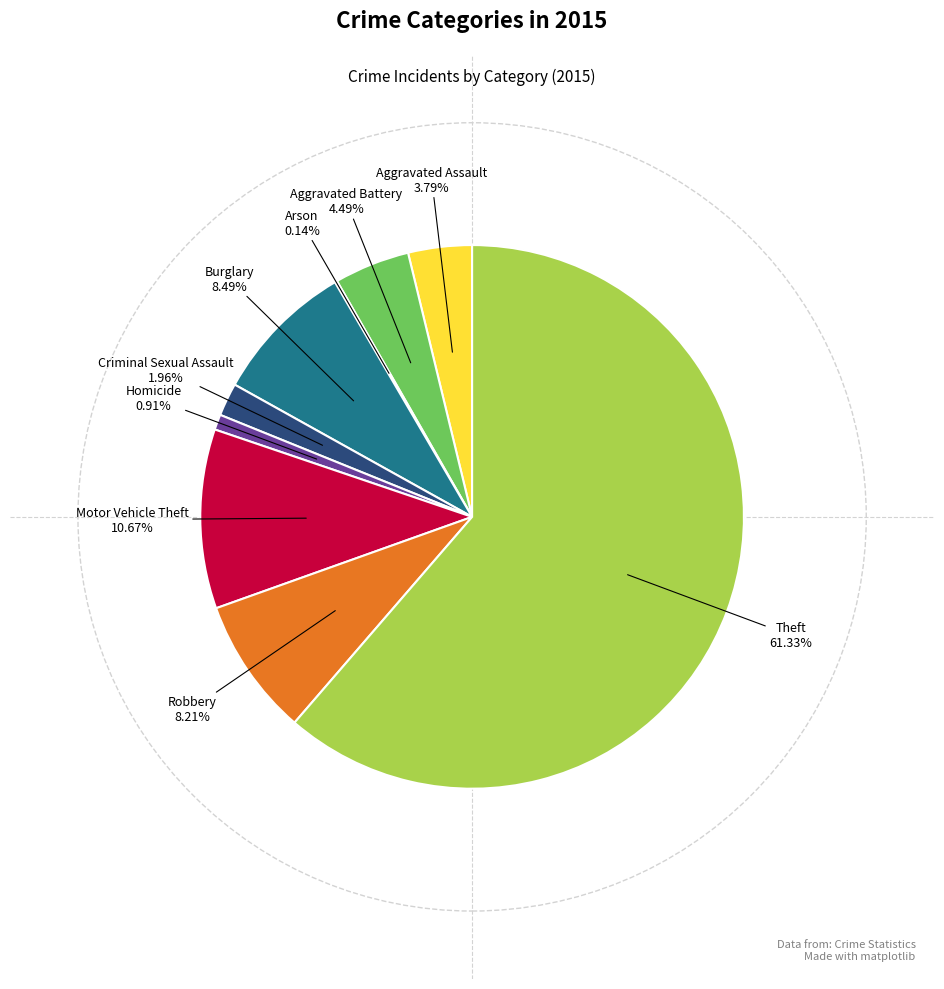

Combined, do Burglary and Criminal Sexual Assault account for over 50%?

No